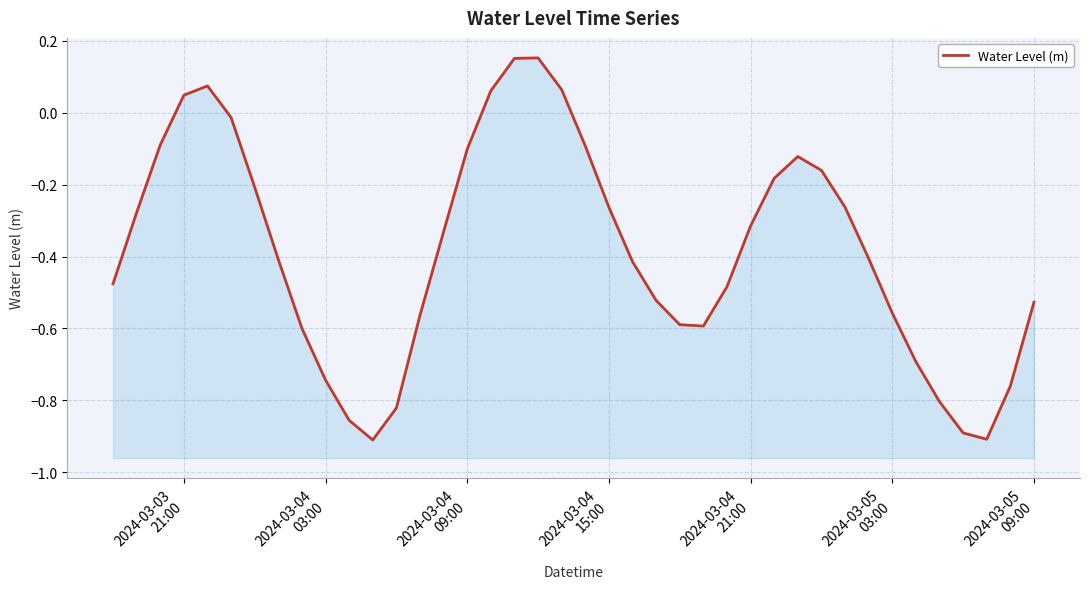

The chart shows a value of -0.5 at 2024-03-05 09:00. True or false?

True